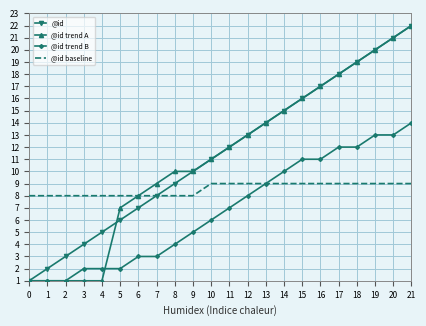

The @id trend A series shows 18 at 17. True or false?

True